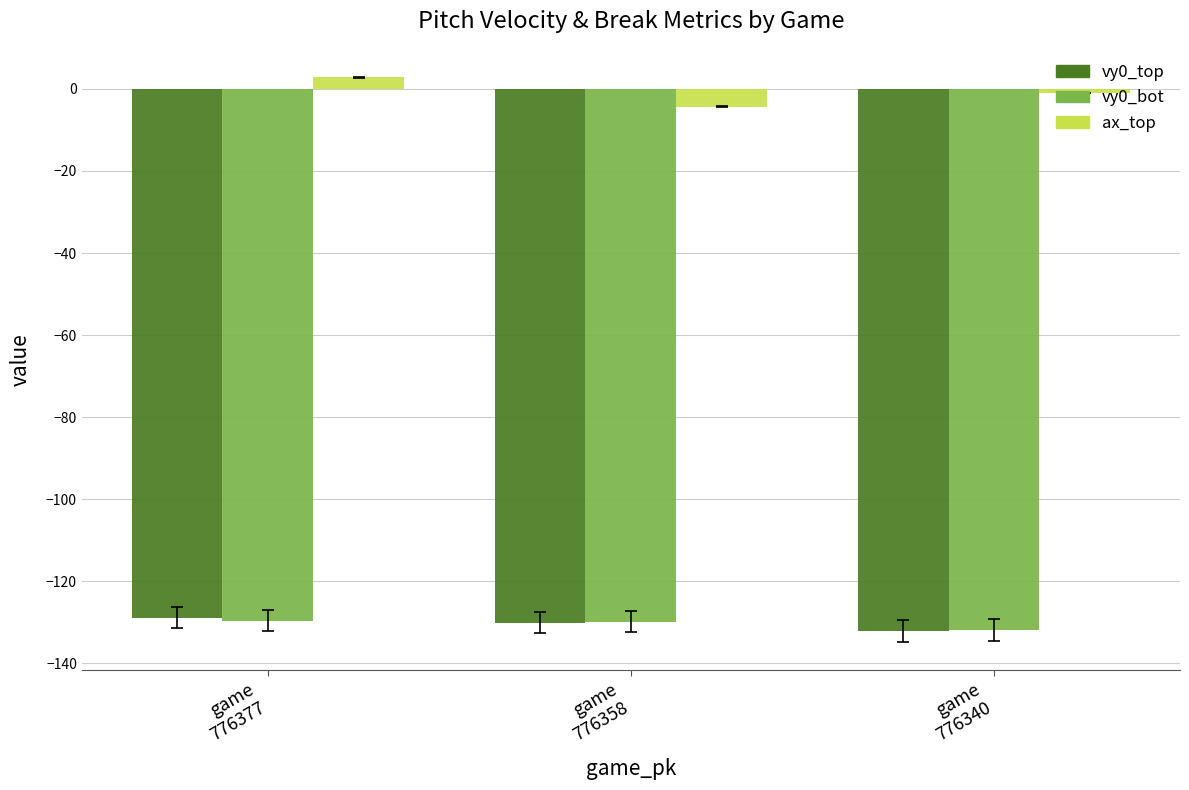

What is the sum of all vy0_bot values?

-391.5